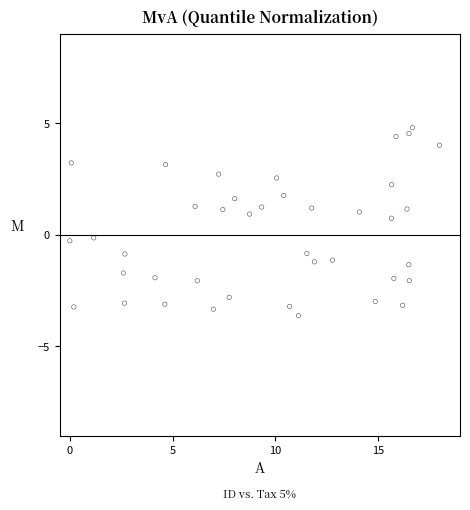

What is the range of X values (max minus min)?

18.0